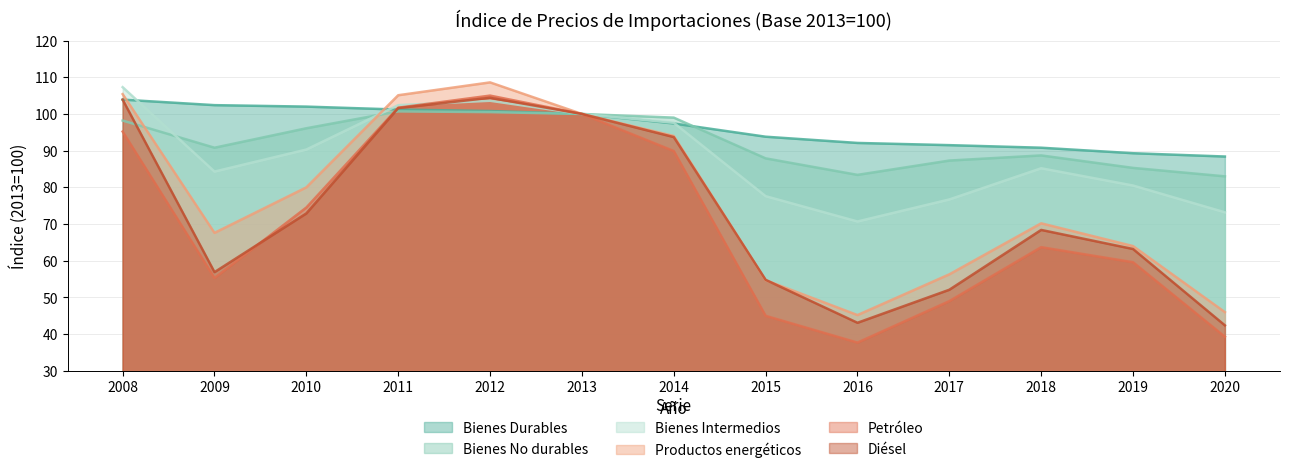

Where is the first local minimum for Bienes No durables?

2009